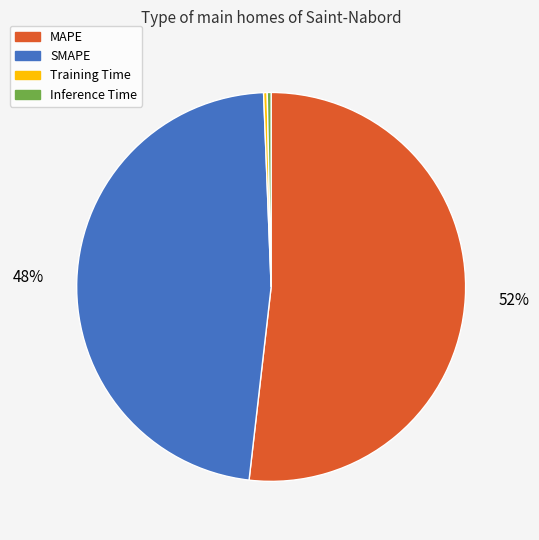

The Training Time slice represents 8% of the pie. True or false?

False